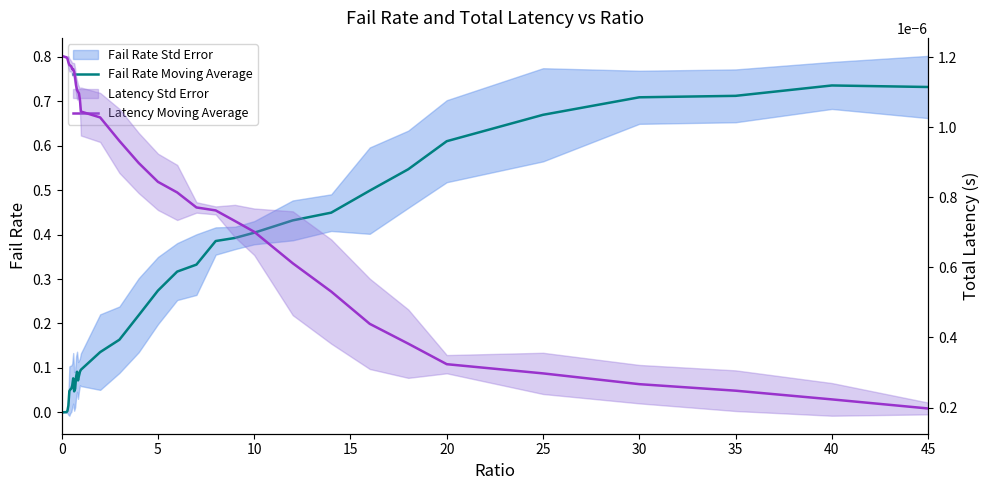

Reading left to right, what are all the values shown in this chart?

Fail Rate Moving Average: 0.0	0.0	0.0	0.0	0.0	0.0	0.0	0.0	0.0	0.1	0.1	0.1	0.1	0.0	0.1	0.1	0.1	0.1	0.1	0.1	0.1	0.1	0.2	0.2	0.3	0.3	0.3	0.4	0.4	0.4	0.4	0.4	0.5	0.5	0.6	0.7	0.7	0.7	0.7	0.7
Latency Moving Average: 0.0	0.0	0.0	0.0	0.0	0.0	0.0	0.0	0.0	0.0	0.0	0.0	0.0	0.0	0.0	0.0	0.0	0.0	0.0	0.0	0.0	0.0	0.0	0.0	0.0	0.0	0.0	0.0	0.0	0.0	0.0	0.0	0.0	0.0	0.0	0.0	0.0	0.0	0.0	0.0